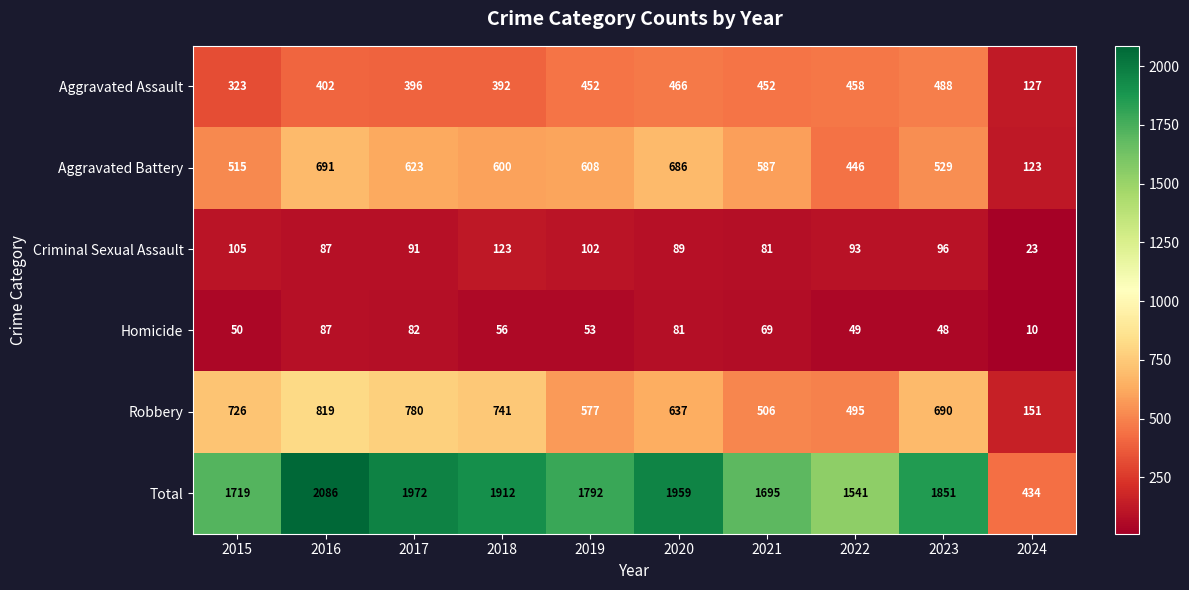

Which label corresponds to the largest value in the chart?

2016